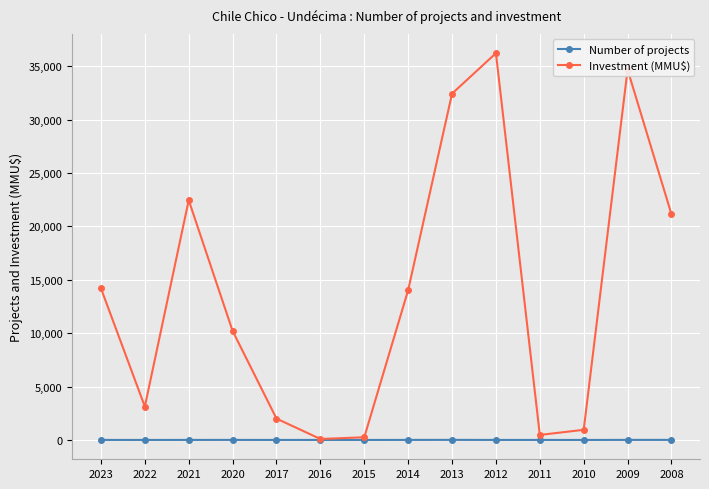

What is the sum of the Number of projects values at 2013 and 2011?

8